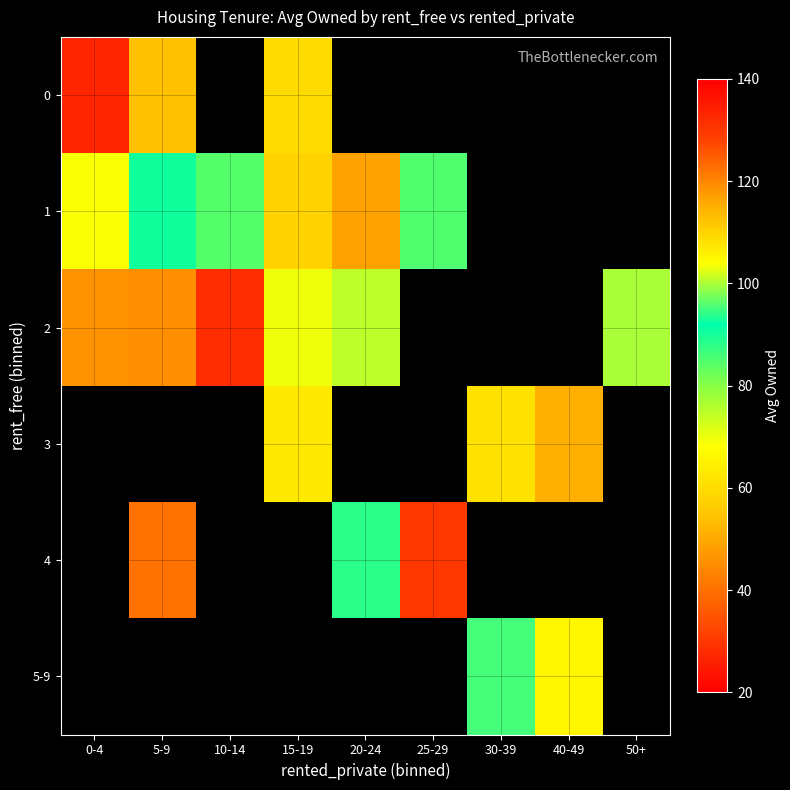

How many values in the 2 series exceed 119?

1